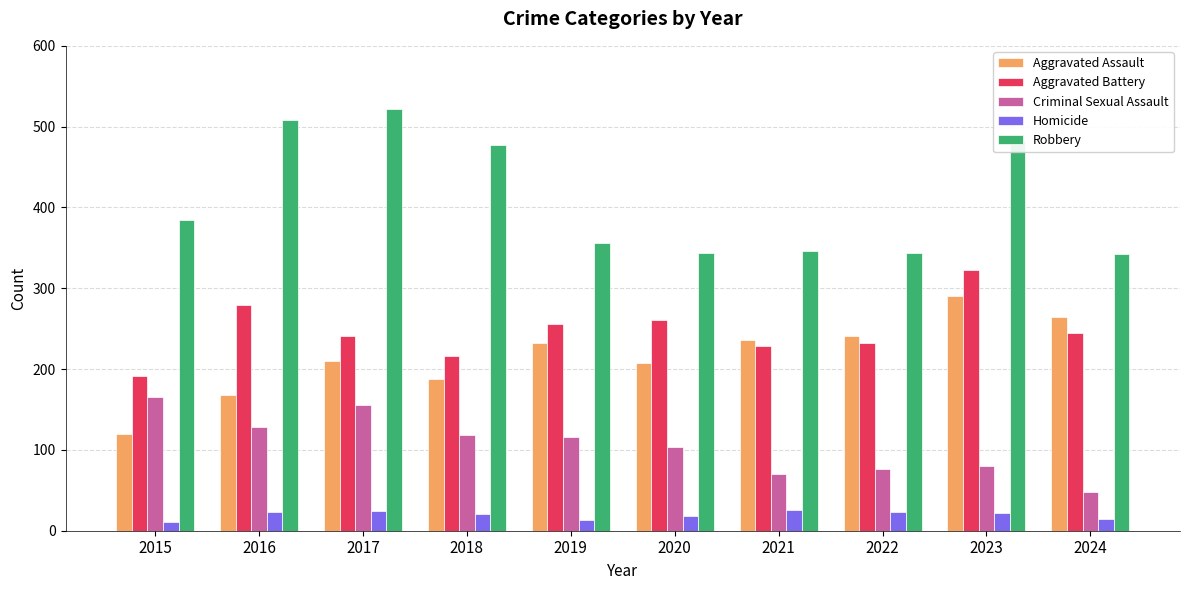

What are all the series names shown in the legend?

Aggravated Assault, Aggravated Battery, Criminal Sexual Assault, Homicide, Robbery